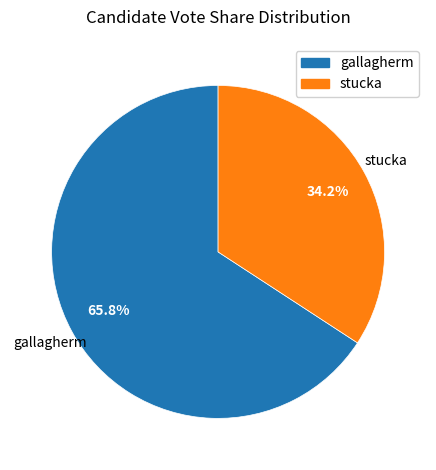

True or false: stucka accounts for 34% of the total.

True